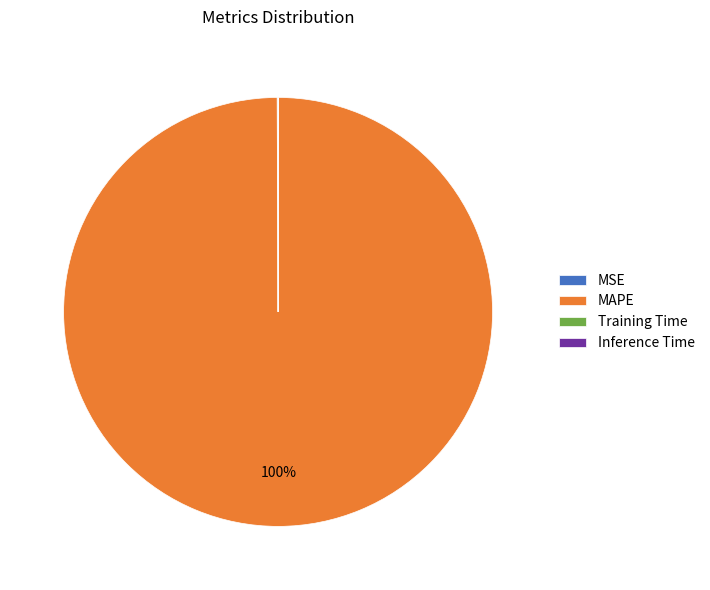

The MAPE slice represents 100% of the pie. True or false?

True